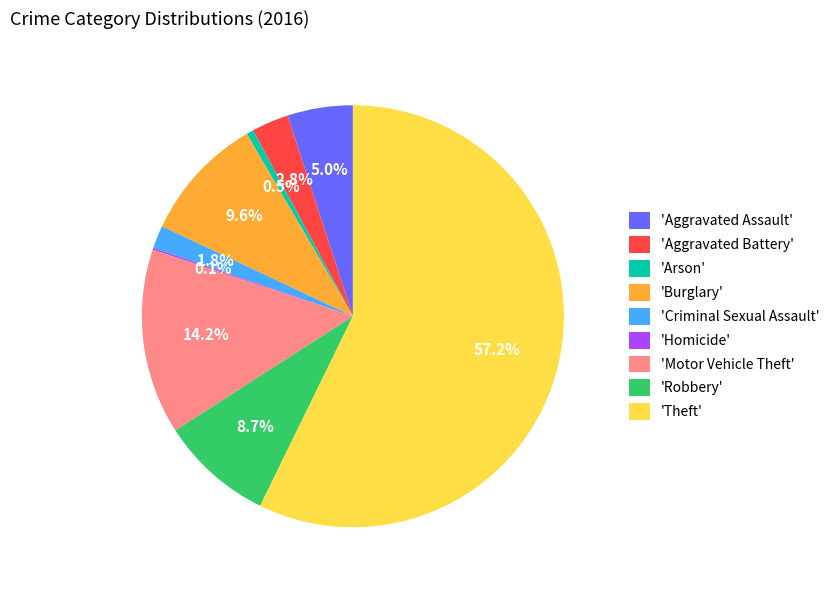

Between 'Burglary' and 'Aggravated Assault', which is larger?

'Burglary'